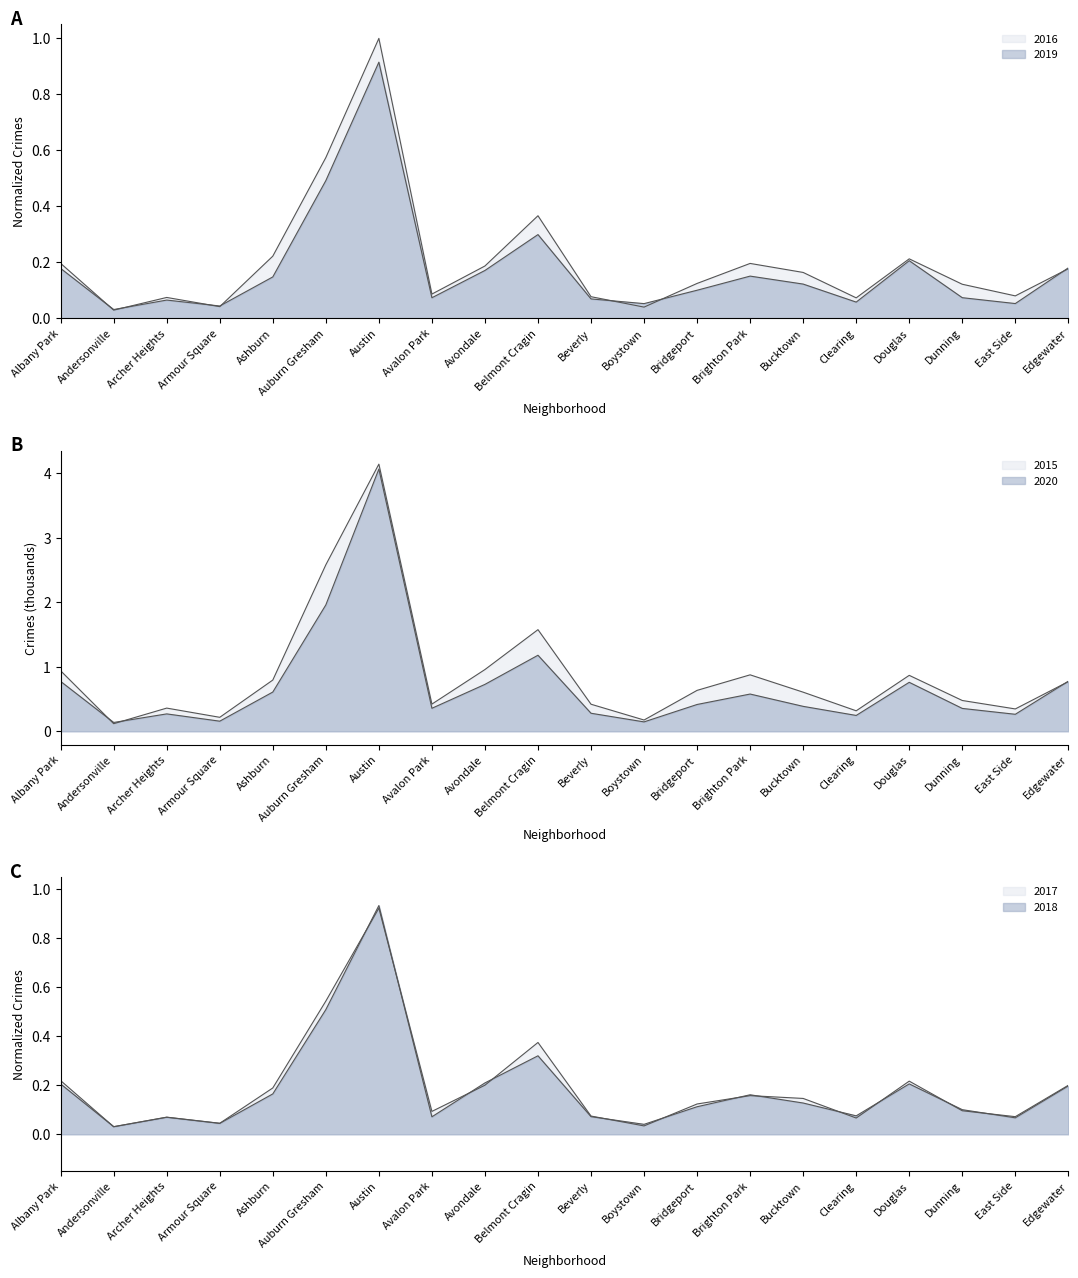

What is the label of the 2nd point from the right?

East Side